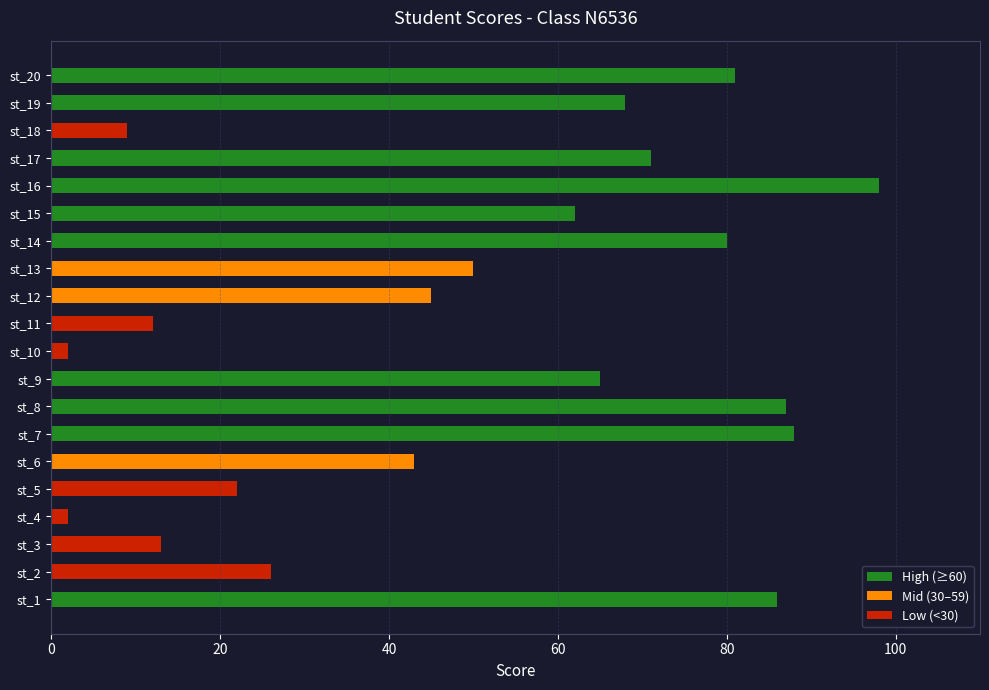

What is the difference between the maximum and second lowest values?

96